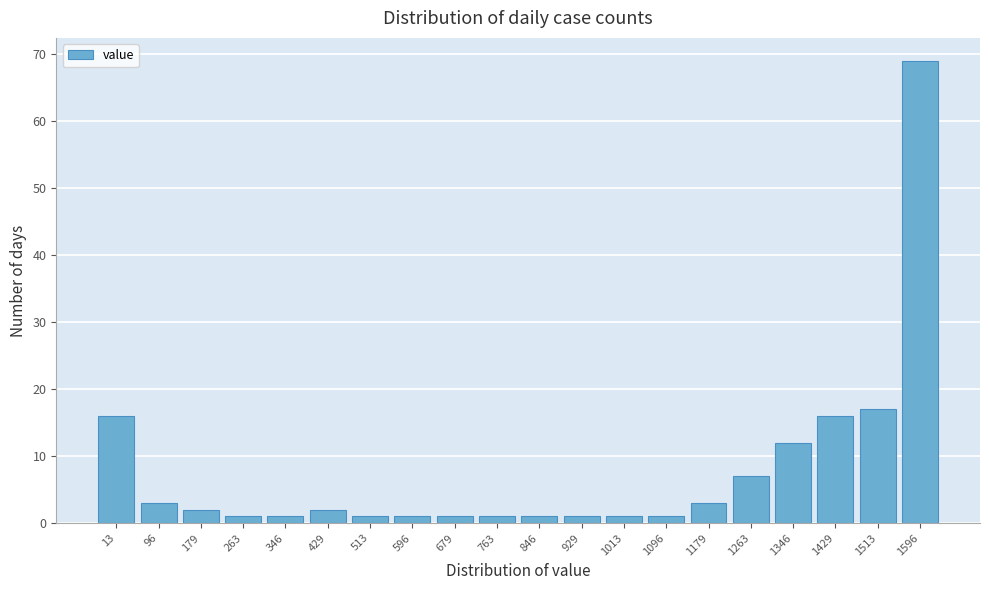

Reading left to right, extract all data points from this chart.

13=16	96=3	179=2	263=1	346=1	429=2	513=1	596=1	679=1	763=1	846=1	929=1	1013=1	1096=1	1179=3	1263=7	1346=12	1429=16	1513=17	1596=69